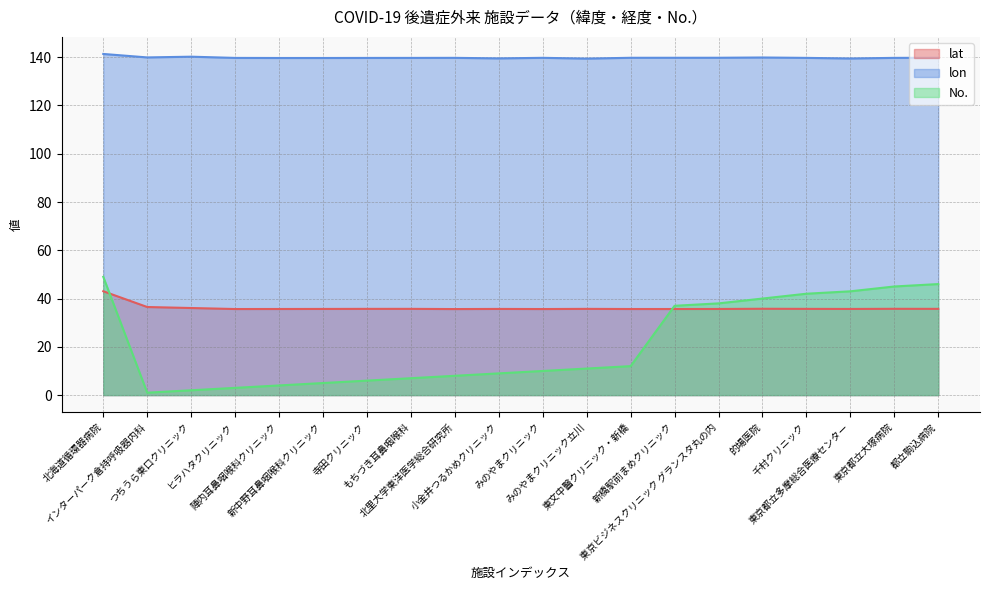

What are all the series names shown in the legend?

lat, lon, No.